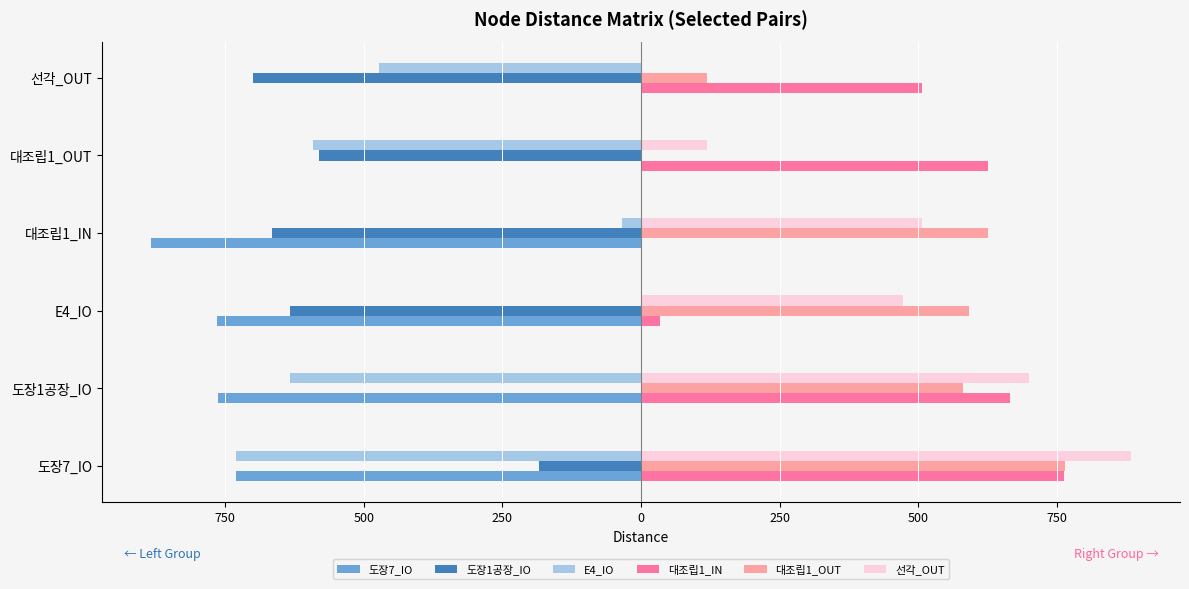

What are all the series names shown in the legend?

도장7_IO, 도장1공장_IO, E4_IO, 대조립1_IN, 대조립1_OUT, 선각_OUT